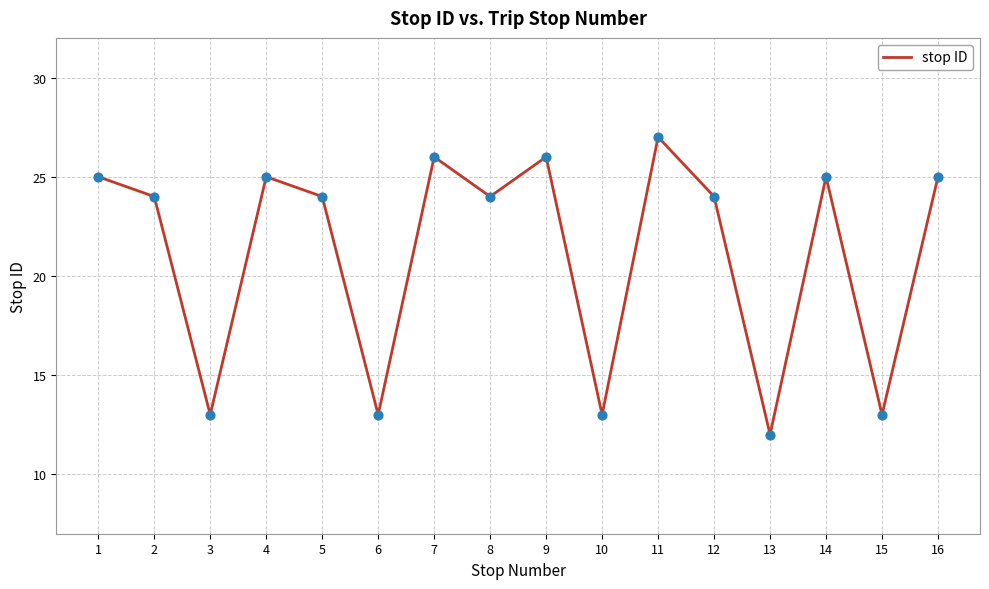

What is the change in value from 12 to 14?

+1